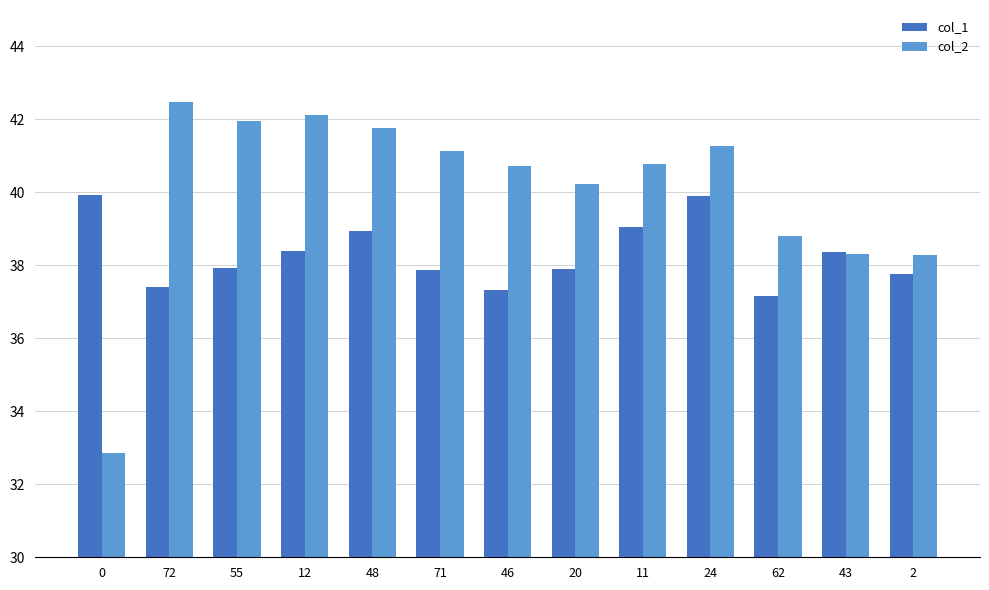

Between 71 and 2, which series saw the biggest shift?

col_2